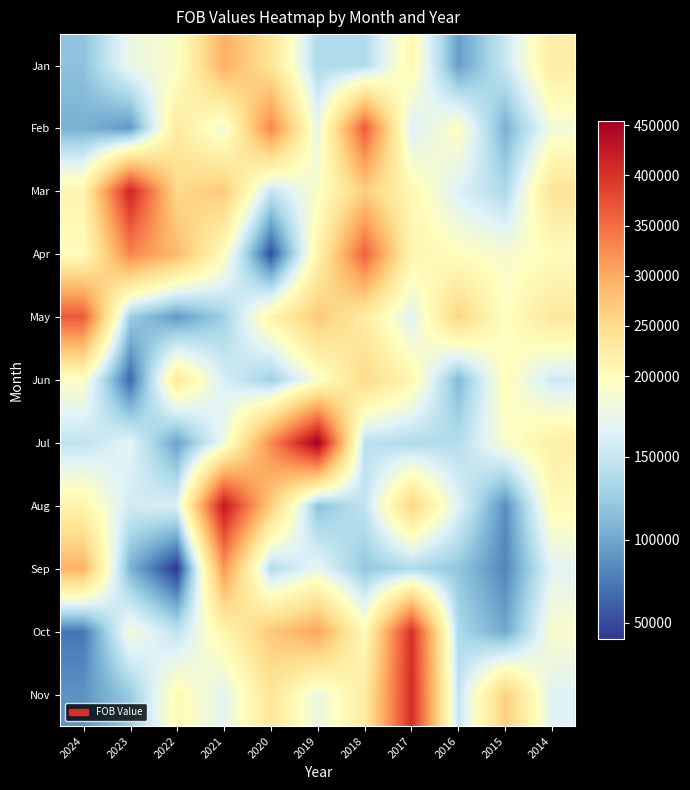

Reading left to right, extract all data points from this chart.

Jan: 2024=118044.8	2023=175700.5	2022=190487.1	2021=296150.9	2020=239938.8	2019=136381.1	2018=137384.2	2017=208755.2	2016=94498.3	2015=151041.8	2014=225614.3
Feb: 2024=105883.8	2023=90352.3	2022=229625.5	2021=179931.5	2020=331543.3	2019=172611.4	2018=365459.9	2017=160992.7	2016=196742.2	2015=106230.5	2014=182064.5
Mar: 2024=212912.8	2023=414386.1	2022=253842.6	2021=269397.8	2020=148562.4	2019=189724.5	2018=264865.2	2017=207068.6	2016=163459.4	2015=135801.0	2014=240642.8
Apr: 2024=198761.2	2023=331295.8	2022=285467.1	2021=199884.3	2020=52169.8	2019=215008.3	2018=359674.3	2017=212168.2	2016=196317.5	2015=187511.8	2014=199160.7
May: 2024=366230.5	2023=126253.3	2022=91049.8	2021=127852.2	2020=212964.6	2019=271374.0	2018=225762.1	2017=164959.2	2016=259906.3	2015=193619.7	2014=234921.2
Jun: 2024=193114.9	2023=64622.3	2022=231732.8	2021=160415.6	2020=127372.2	2019=187671.9	2018=252337.6	2017=210147.7	2016=111374.1	2015=199842.2	2014=154616.5
Jul: 2024=146219.8	2023=168642.2	2022=96509.2	2021=177049.5	2020=327197.0	2019=454349.1	2018=144163.3	2017=136712.4	2016=139667.5	2015=189189.5	2014=221410.2
Aug: 2024=213020.6	2023=156025.0	2022=162127.2	2021=426271.8	2020=267664.6	2019=117224.8	2018=146468.1	2017=257017.8	2016=166202.0	2015=84892.8	2014=203778.8
Sep: 2024=292895.2	2023=107644.3	2022=39941.0	2021=316405.7	2020=138188.4	2019=171715.3	2018=120941.3	2017=136291.4	2016=120429.7	2015=80576.3	2014=167467.8
Oct: 2024=72344.8	2023=184476.2	2022=145449.0	2021=211673.5	2020=270946.3	2019=305269.5	2018=202460.6	2017=402994.7	2016=135137.8	2015=100243.9	2014=189228.1
Nov: 2024=88623.9	2023=123633.1	2022=204380.1	2021=168423.7	2020=236900.2	2019=174911.3	2018=226506.0	2017=405601.0	2016=148497.8	2015=263651.4	2014=165450.8